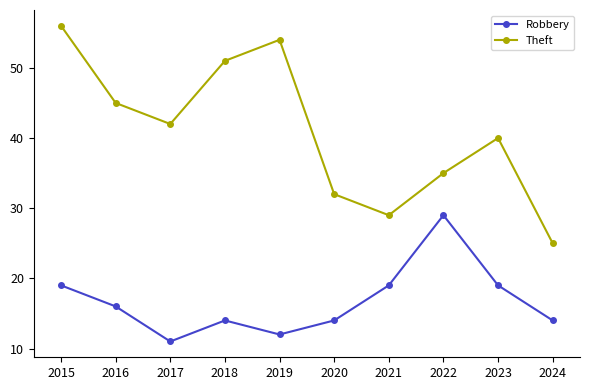

True or false: Theft and Robbery intersect in this chart.

False